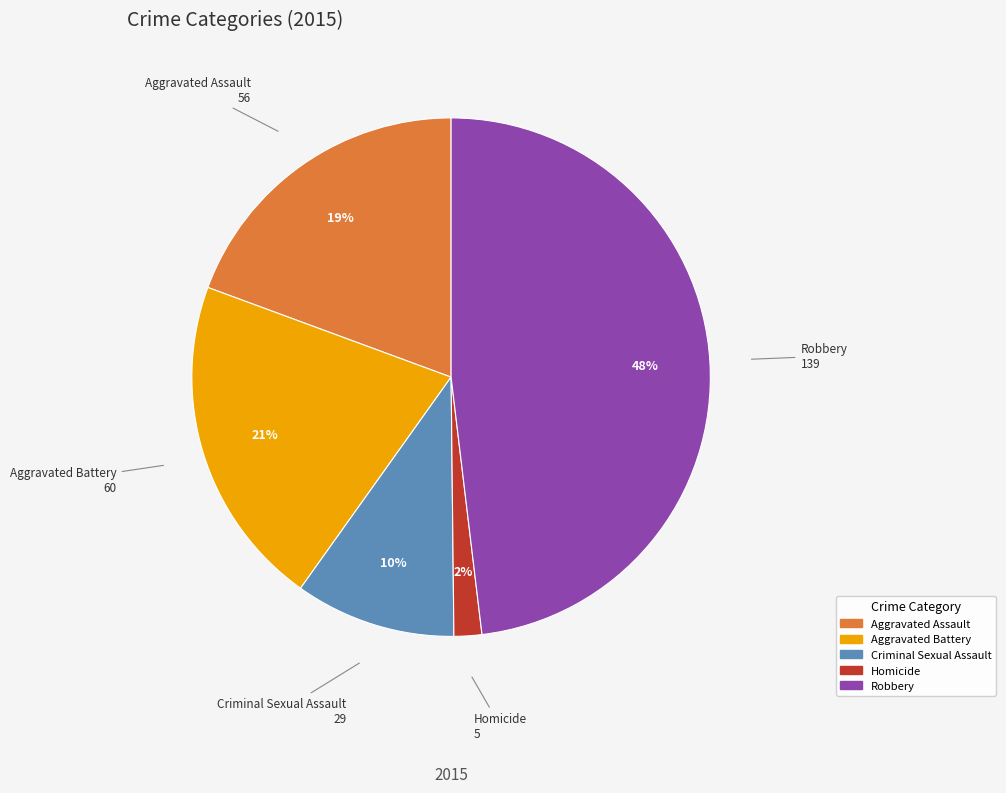

To the nearest percent, what percentage of the pie is Homicide?

2%